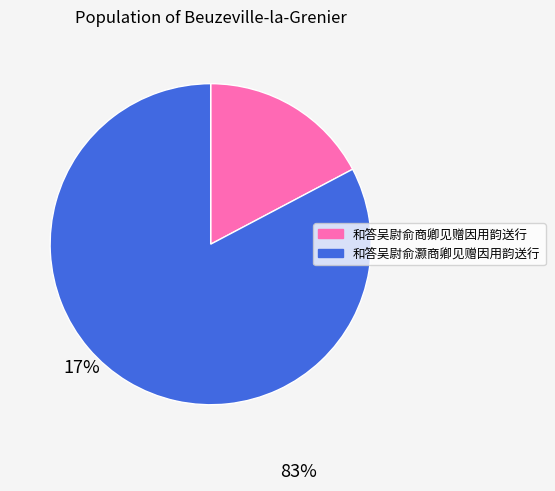

True or false: 和答吴尉俞商卿见赠因用韵送行 accounts for 12% of the total.

False